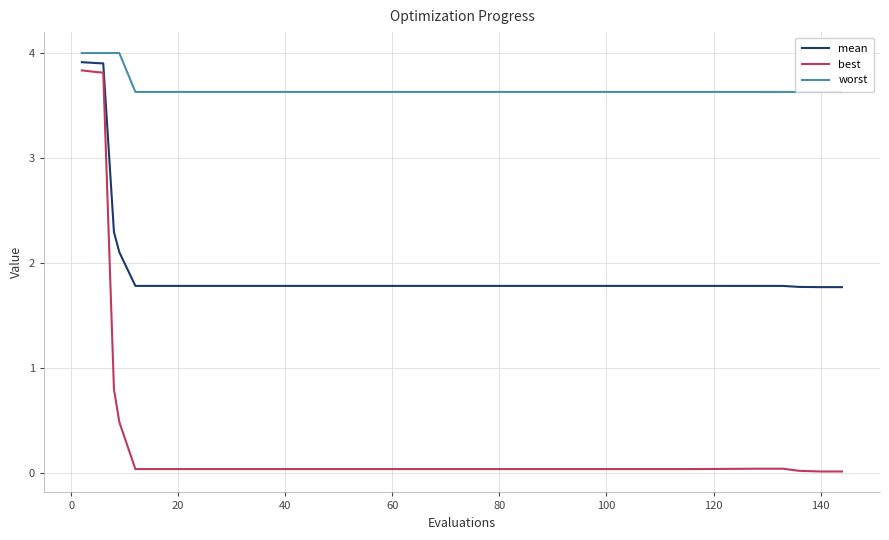

How many distinct data groups are displayed?

3